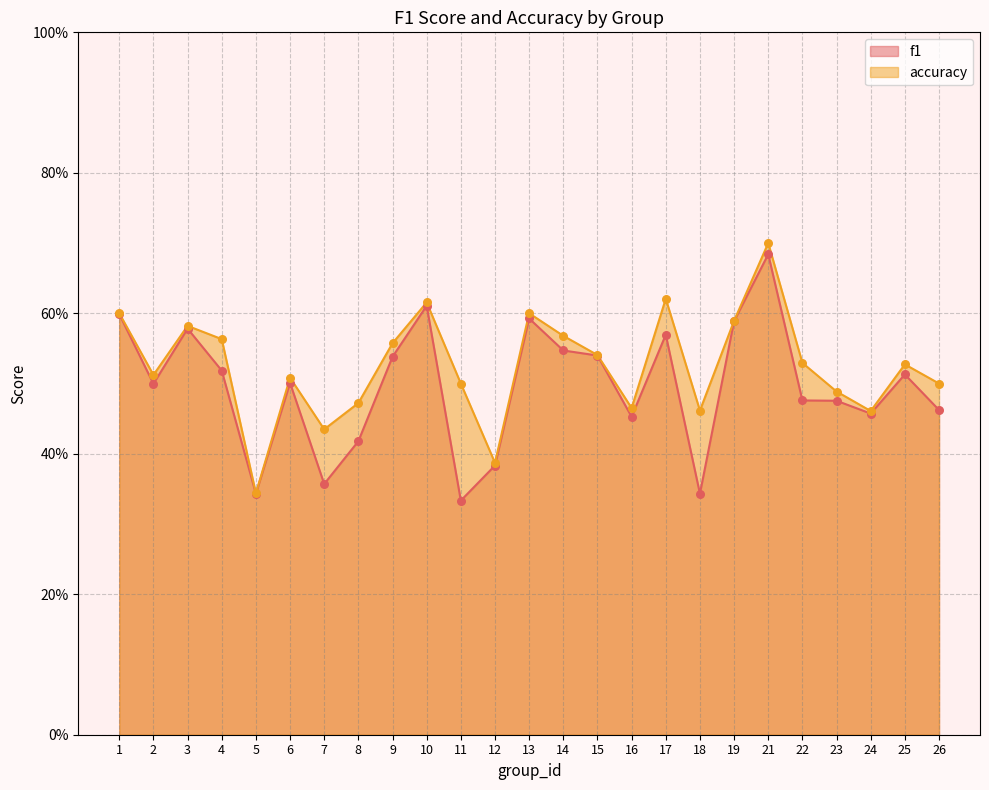

Is the value of f1 at 13 greater than the value of accuracy at 24?

Yes